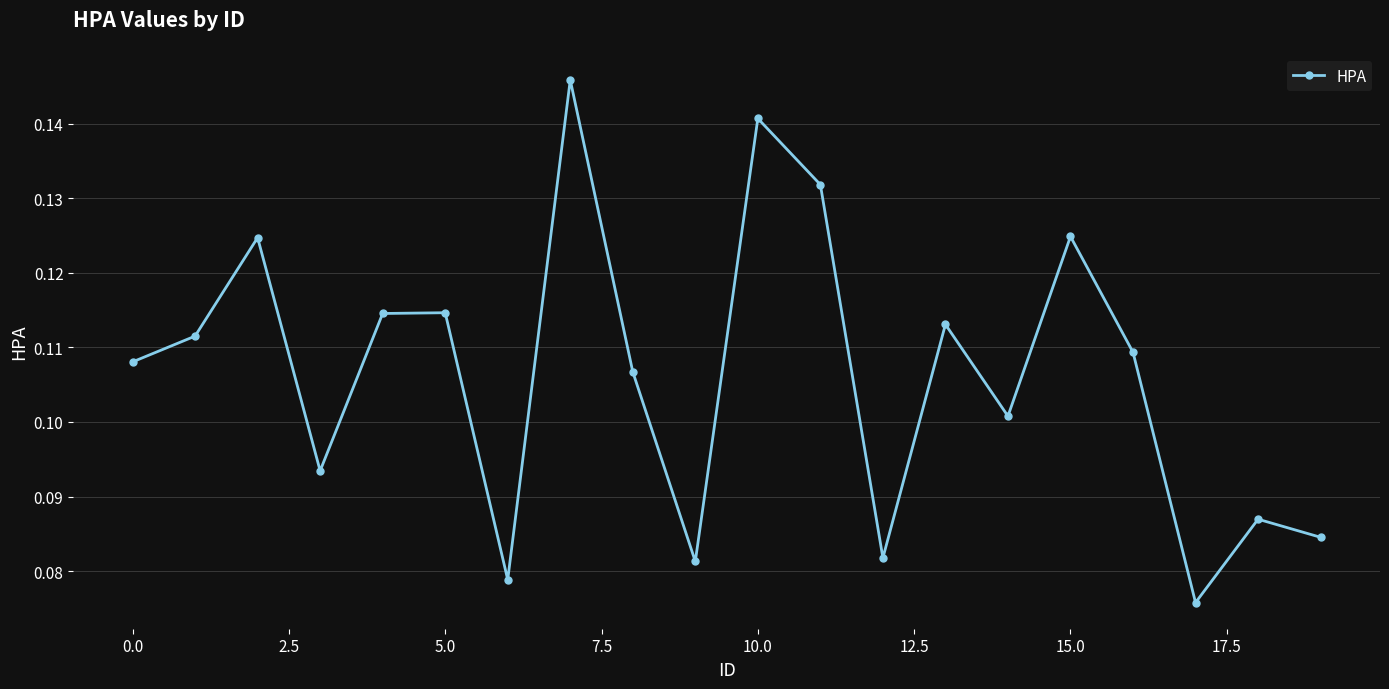

True or false: the data has more than 2 interior local peaks.

True